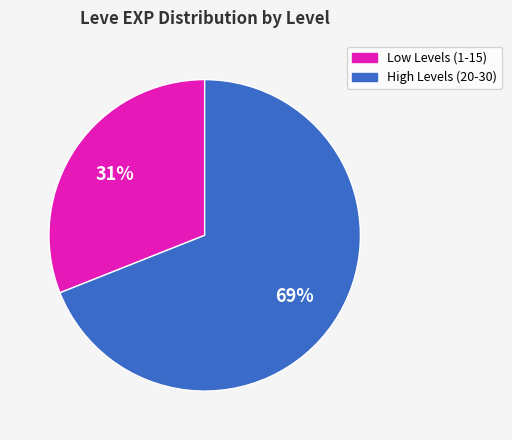

To the nearest percent, what is the average slice percentage?

50%